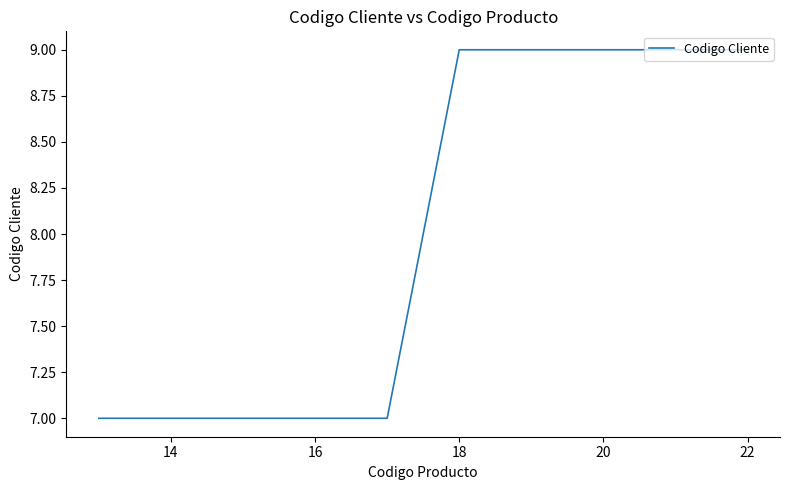

What is the sum of all values?

46